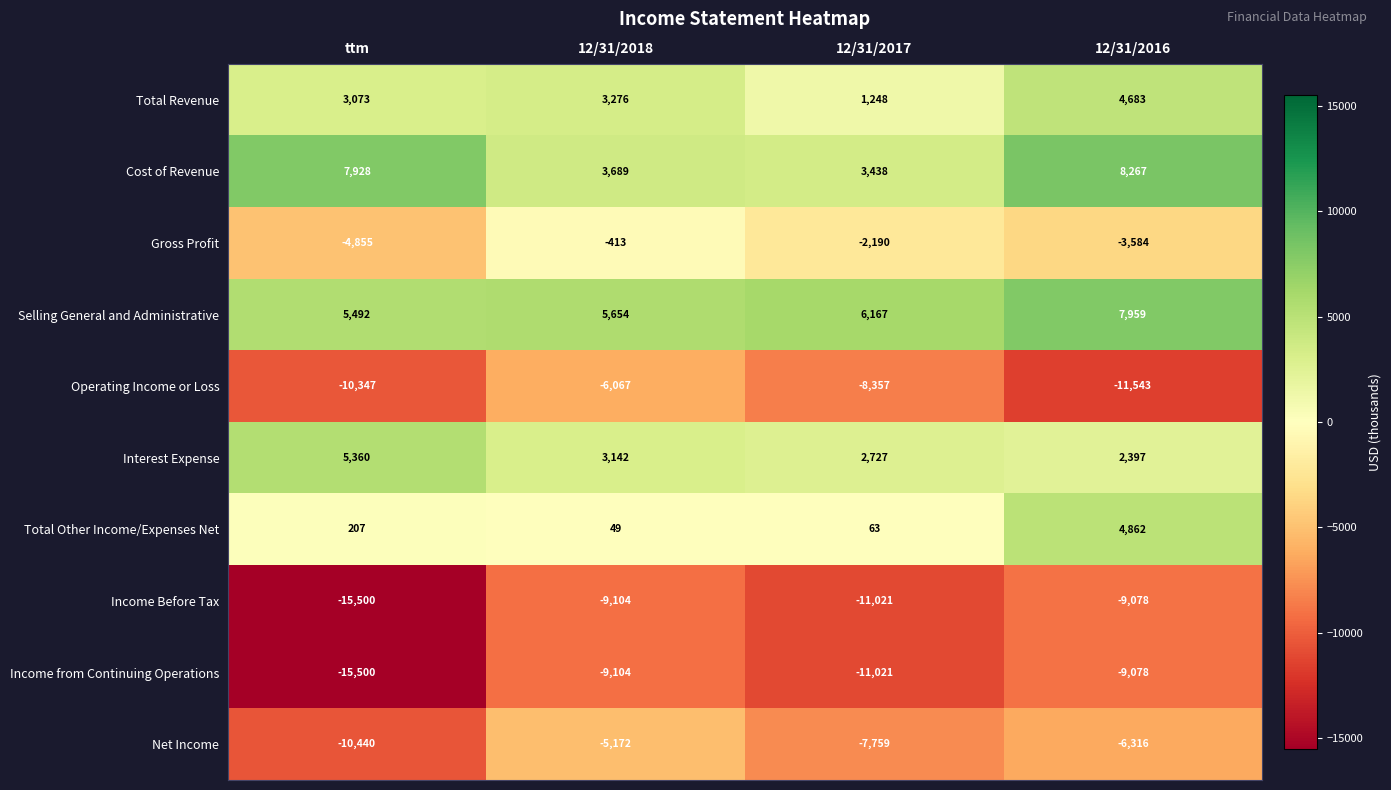

What is the difference between the highest and lowest values at 12/31/2017?

17188